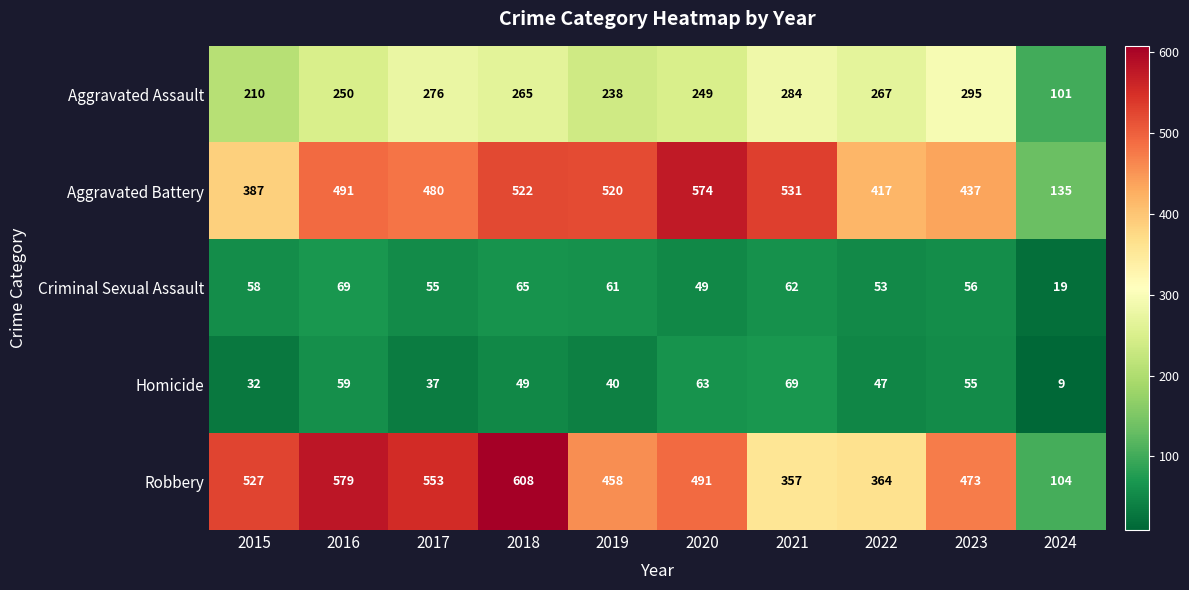

The Criminal Sexual Assault series shows 35 at 2019. True or false?

False